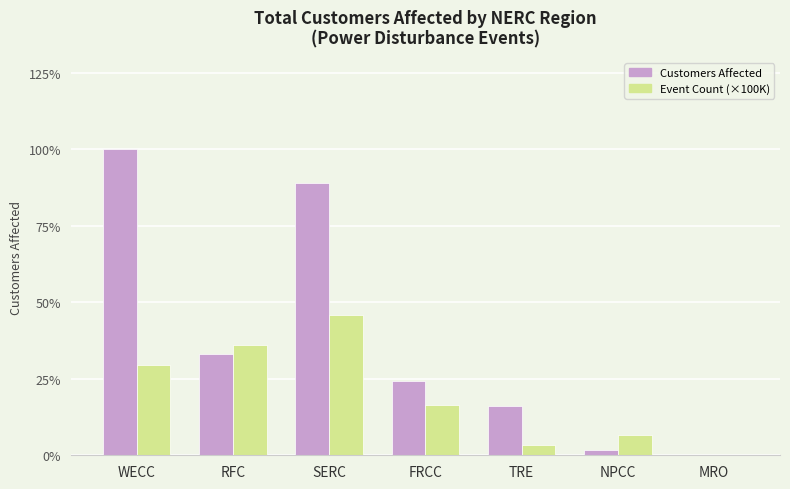

Are the bars grouped side by side (vs. stacked)?

Yes